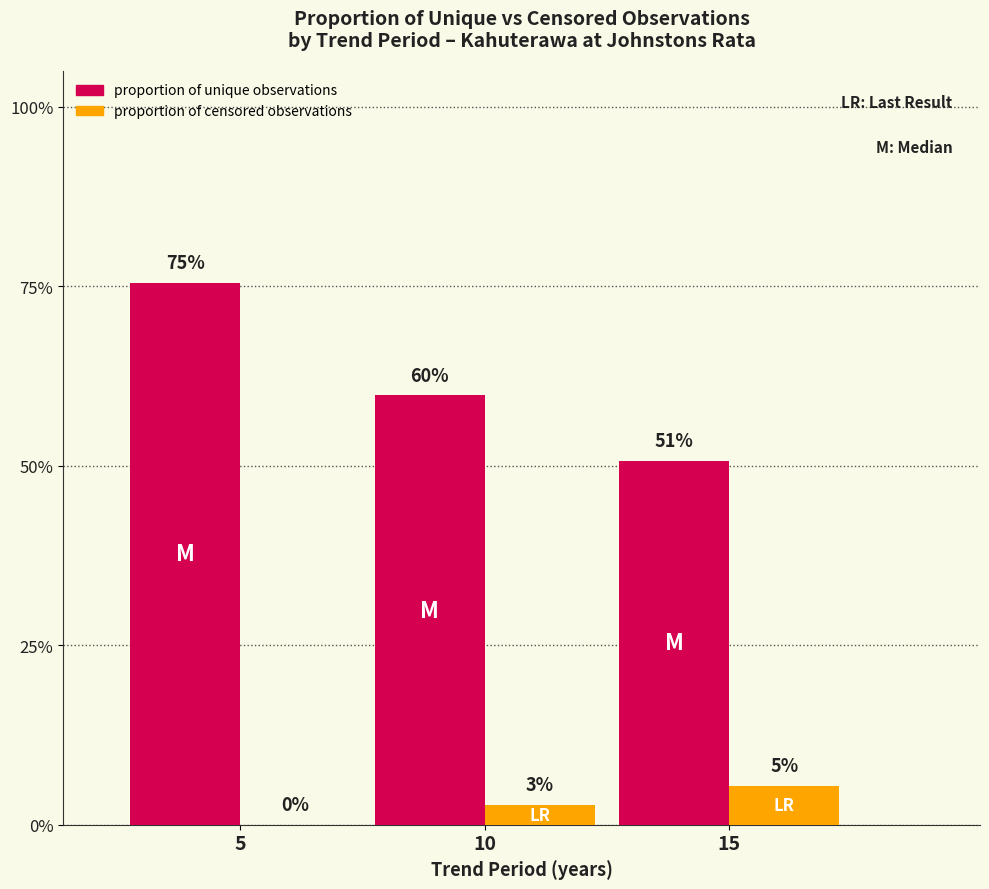

At which category does the chart reach its minimum across all series?

5